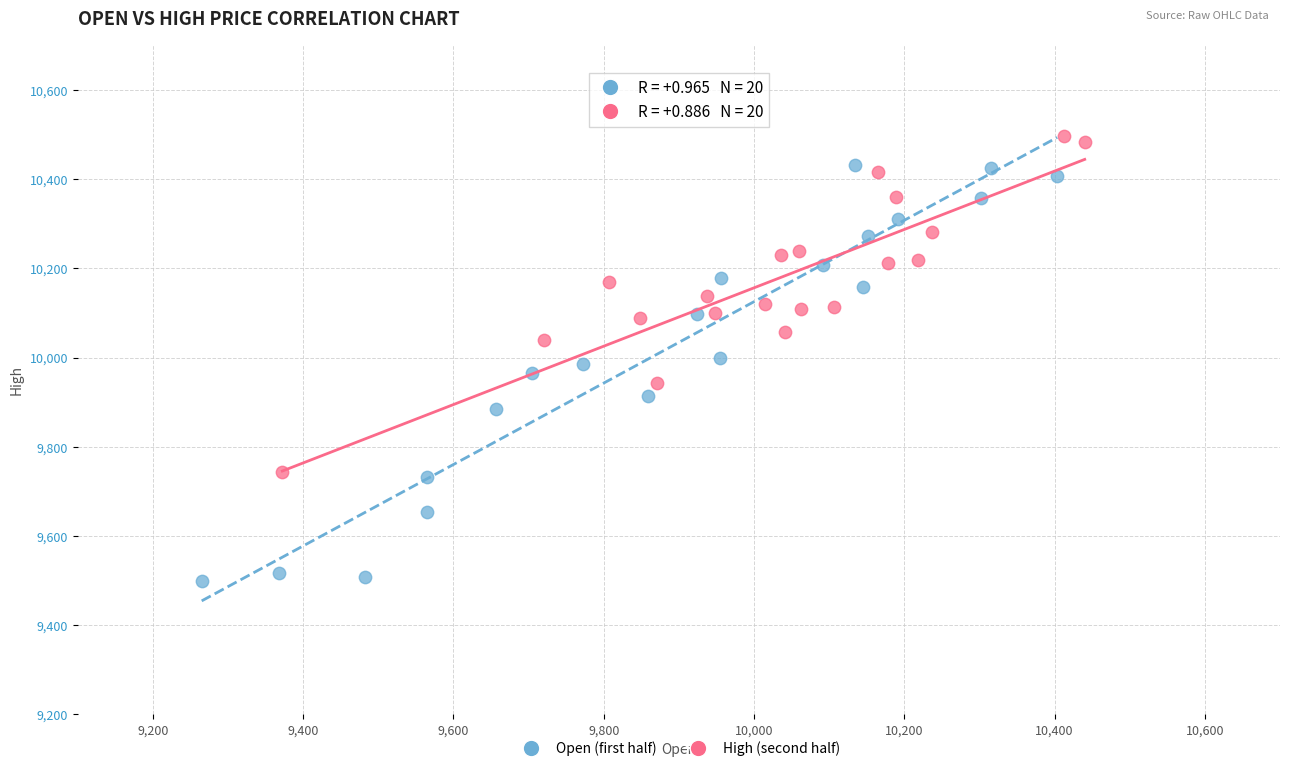

What are all the series names shown in the legend?

Open (first half), High (second half)